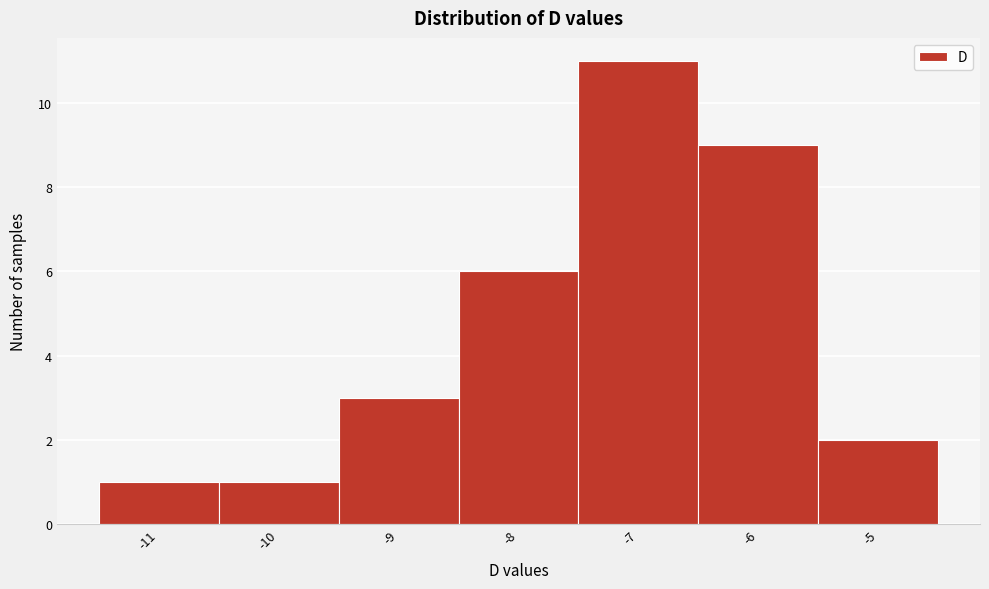

Reading right to left, what are all the values shown in this chart?

2	9	11	6	3	1	1